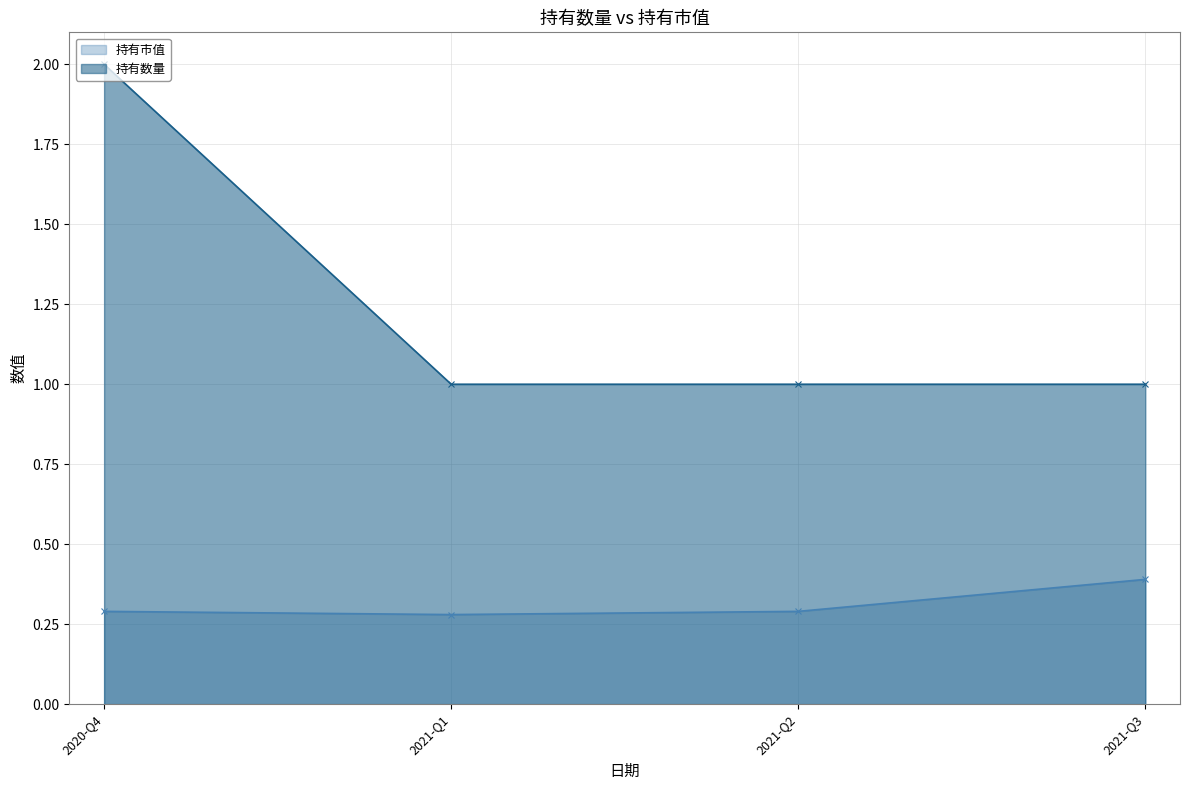

Reading right to left, what are all the values shown in this chart?

持有市值: 2021-Q3=0.4	2021-Q2=0.3	2021-Q1=0.3	2020-Q4=0.3
持有数量: 2021-Q3=1.0	2021-Q2=1.0	2021-Q1=1.0	2020-Q4=2.0